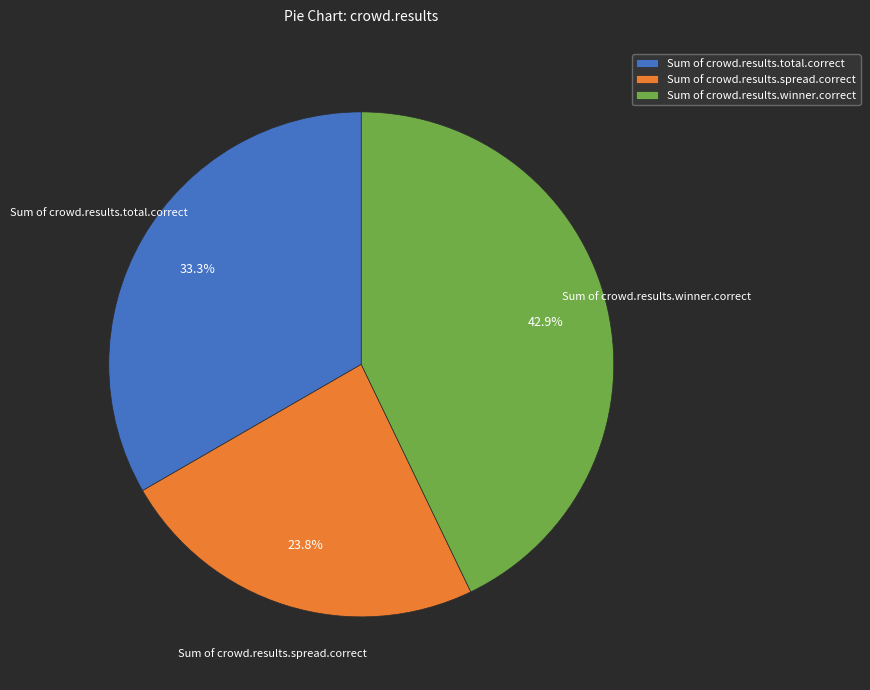

What percentage do Sum of crowd.results.winner.correct and Sum of crowd.results.total.correct together represent?

76.2%